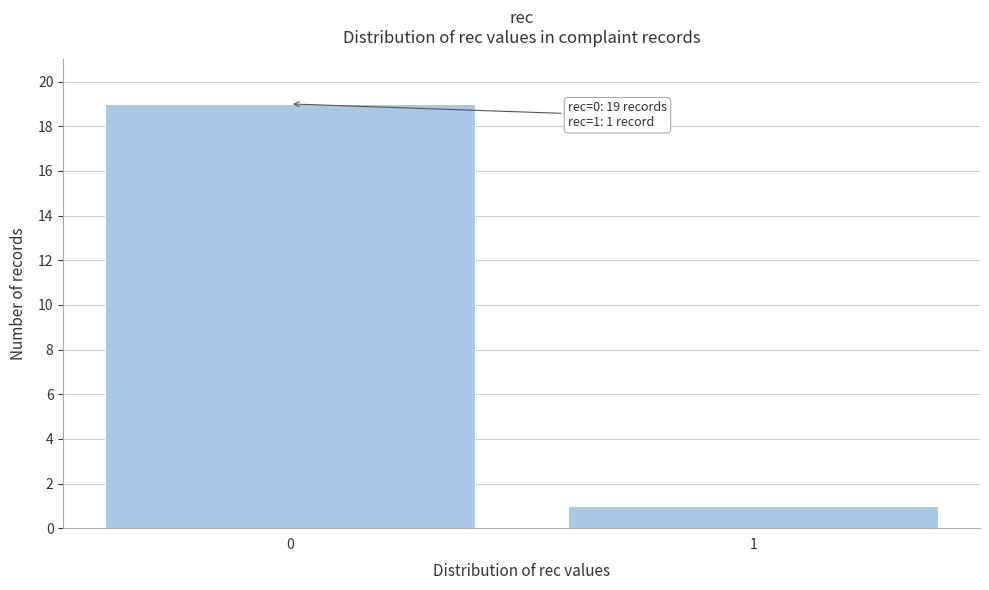

Reading right to left, transcribe all the data shown in this chart.

1	19